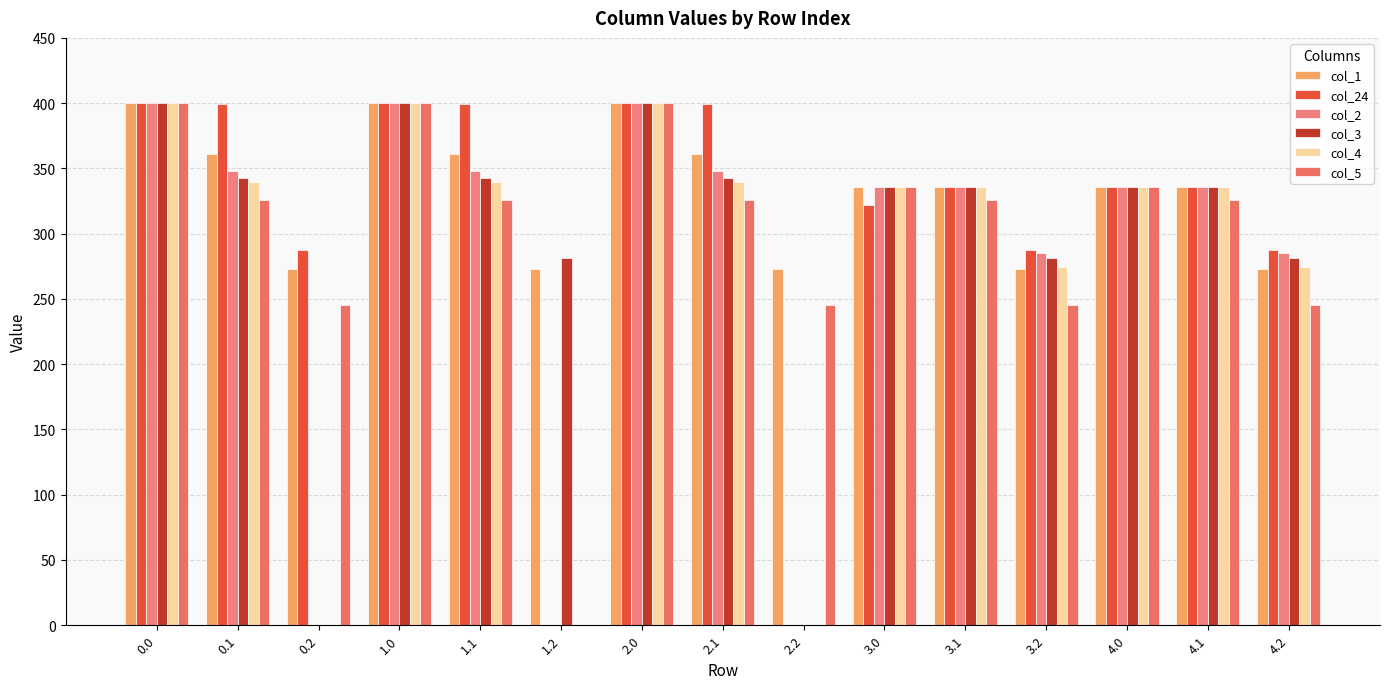

Is it true that col_24 equals 137.4 at 3.0?

False